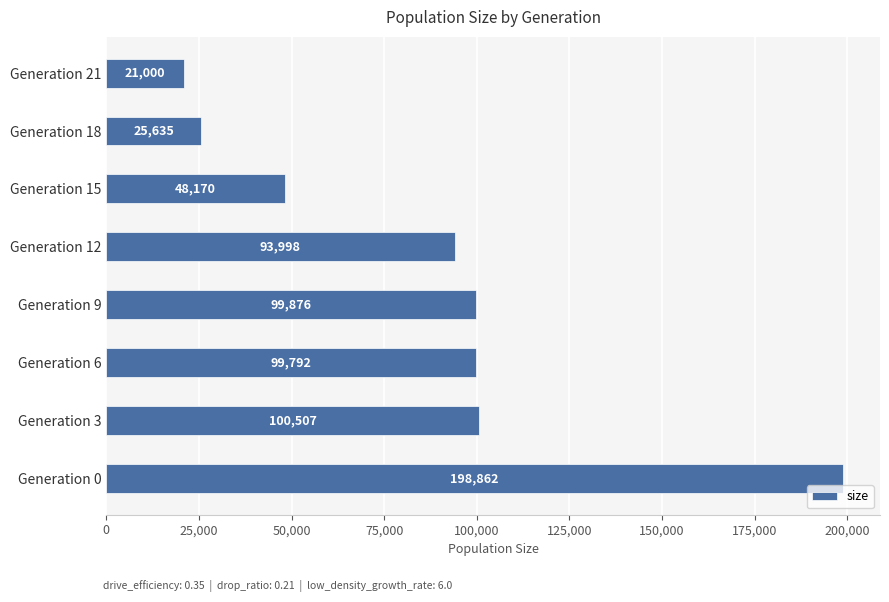

How many distinct data groups are displayed?

1